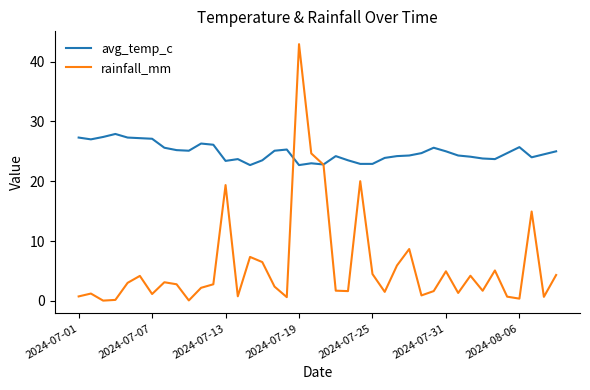

List the series in order of their peak value, highest first.

rainfall_mm, avg_temp_c